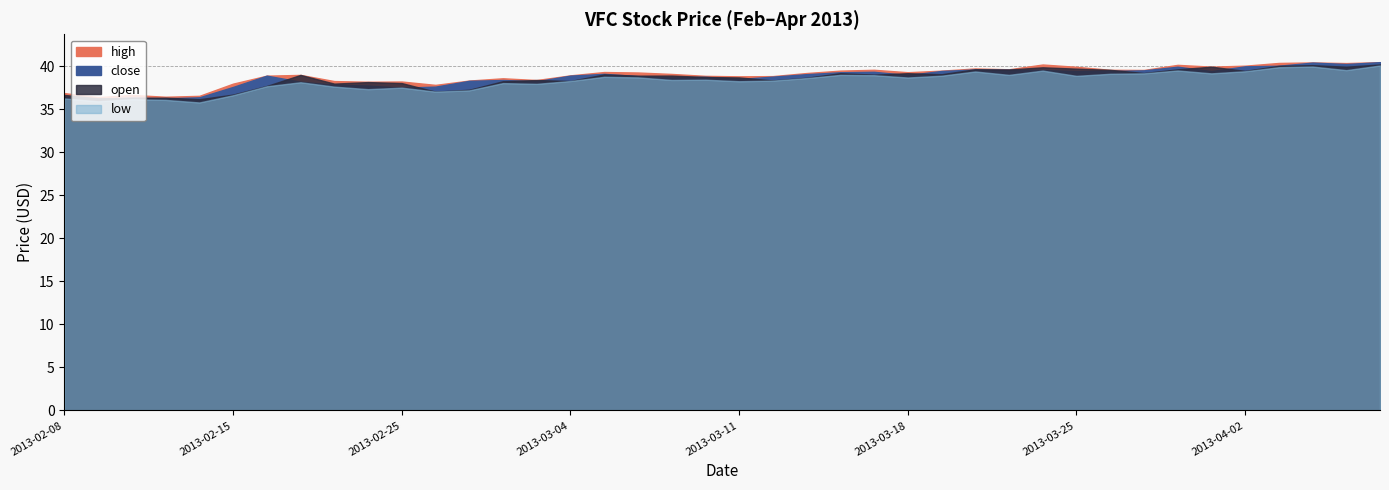

List the labels in order of high value, smallest first.

2013-02-11, 2013-02-13, 2013-02-14, 2013-02-12, 2013-02-08, 2013-02-26, 2013-02-15, 2013-02-22, 2013-02-25, 2013-02-21, 2013-02-27, 2013-03-01, 2013-02-28, 2013-03-11, 2013-03-12, 2013-03-08, 2013-02-19, 2013-03-04, 2013-02-20, 2013-03-07, 2013-03-13, 2013-03-06, 2013-03-18, 2013-03-05, 2013-03-19, 2013-03-14, 2013-03-27, 2013-03-26, 2013-03-15, 2013-03-21, 2013-03-20, 2013-03-25, 2013-04-01, 2013-04-02, 2013-03-28, 2013-03-22, 2013-04-05, 2013-04-03, 2013-04-04, 2013-04-08